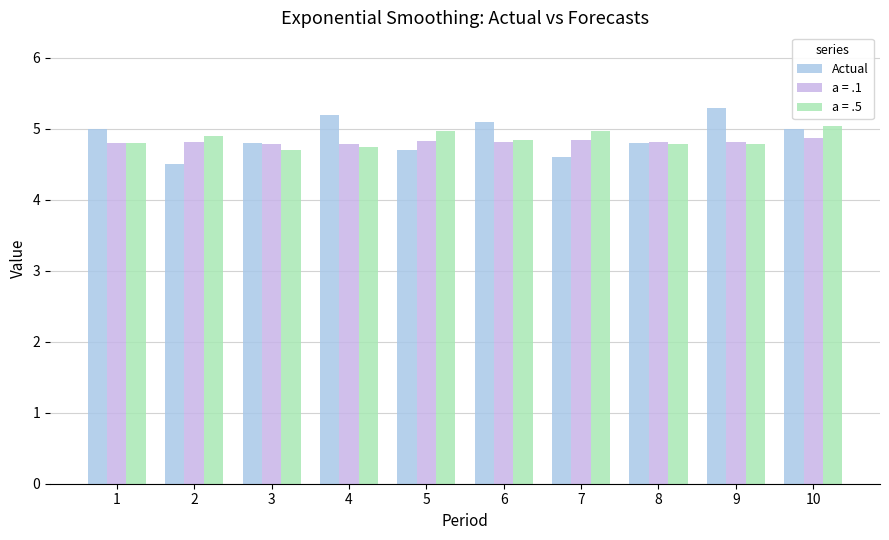

How many bars are there in total?

30